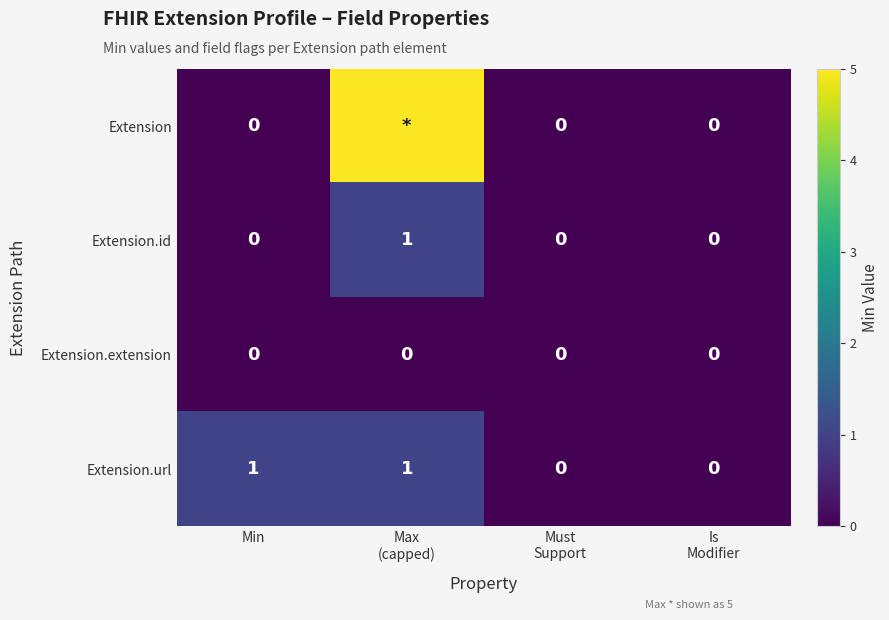

Rank the series by their average value, from lowest to highest.

Extension.extension, Extension.id, Extension.url, Extension